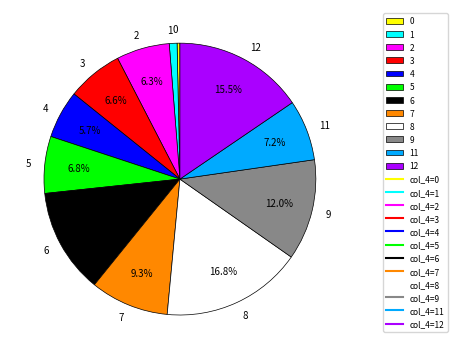

Which has a higher value, 3 or 7?

7